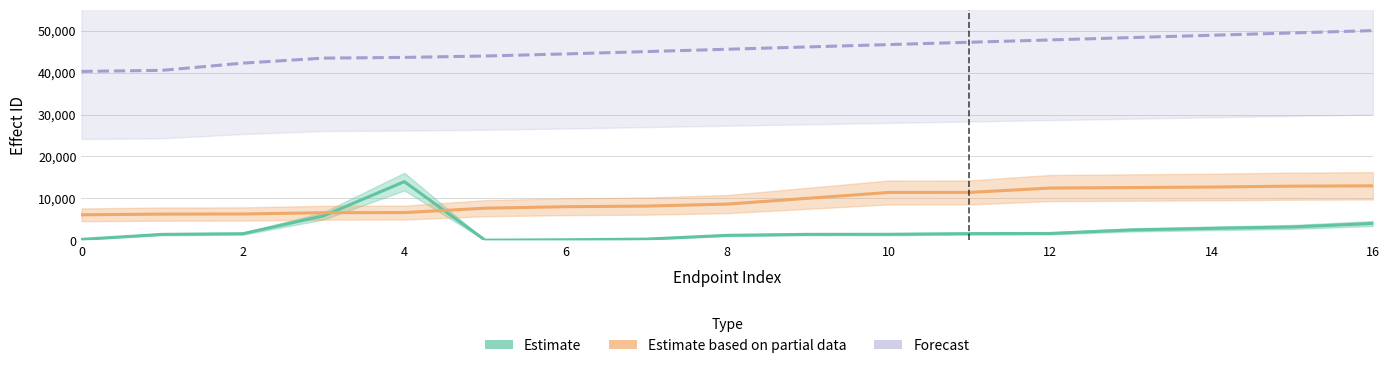

Which series ends up on top after the final intersection of Estimate based on partial data and Estimate?

Estimate based on partial data